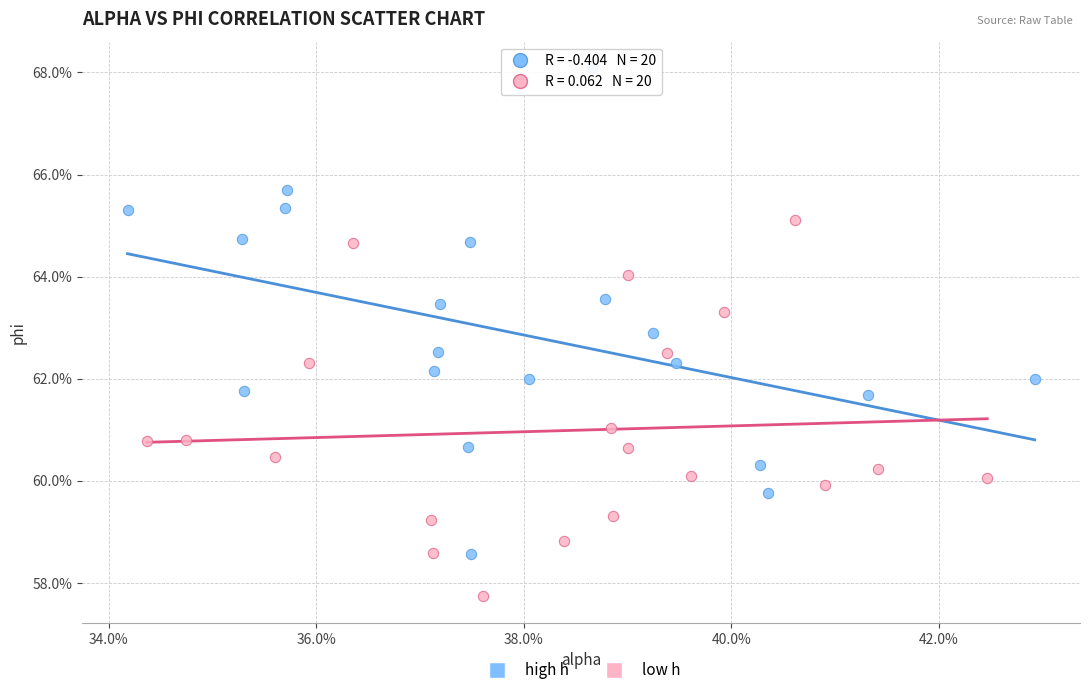

What are all the series names shown in the legend?

high h, low h